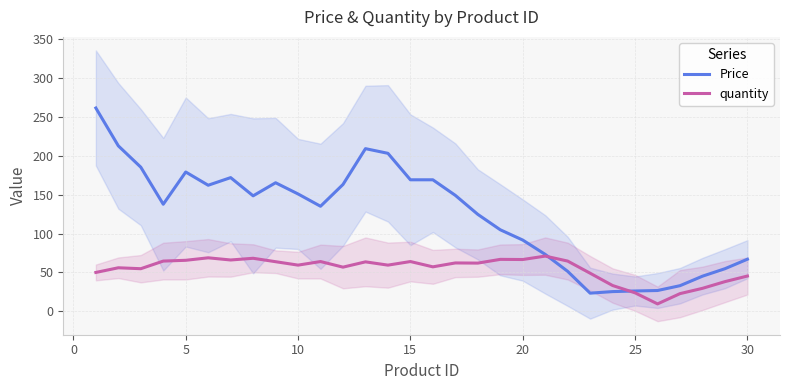

True or false: quantity has more than 1 points higher than both neighbors.

True